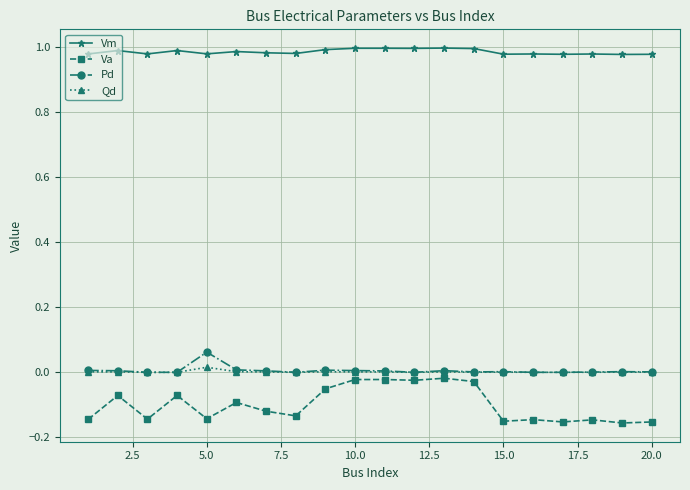

How many lines are shown in the chart?

4